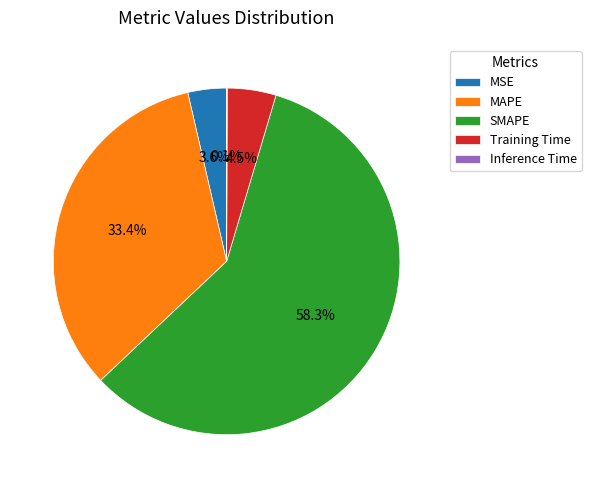

Do MSE and MAPE together represent more than half of the pie?

No